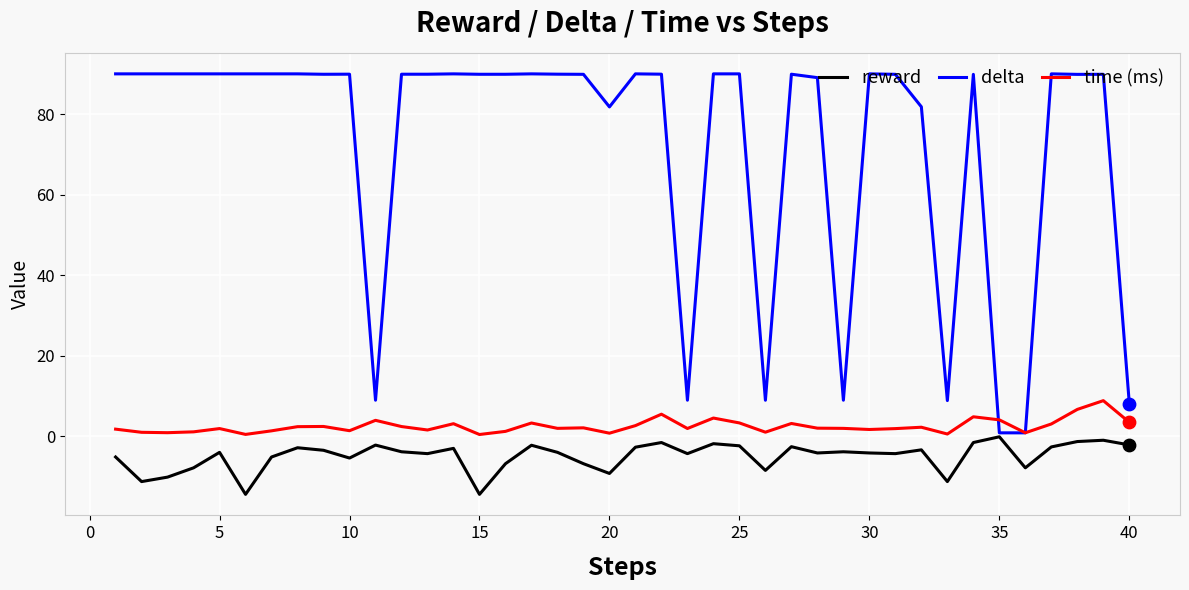

Which series has the largest total across all categories?

delta